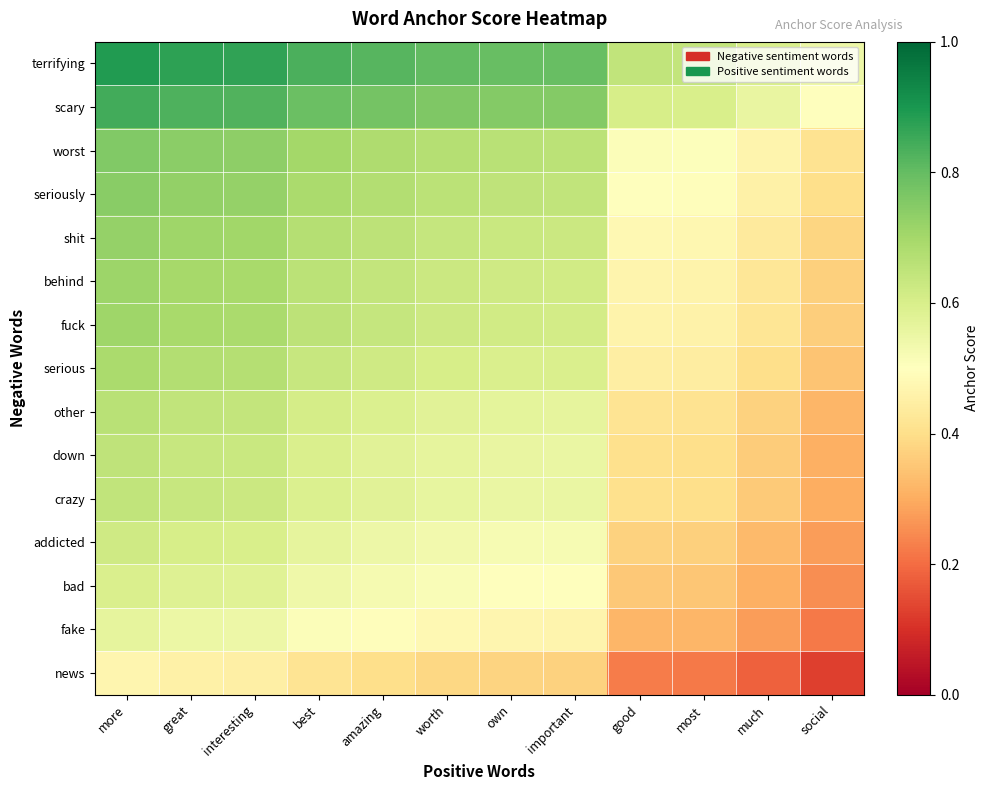

Reading right to left, transcribe all the data shown in this chart.

terrifying: social=0.5	much=0.6	most=0.6	good=0.6	important=0.8	own=0.8	worth=0.8	amazing=0.8	best=0.8	interesting=0.9	great=0.9	more=0.9
scary: social=0.5	much=0.6	most=0.6	good=0.6	important=0.8	own=0.8	worth=0.8	amazing=0.8	best=0.8	interesting=0.8	great=0.8	more=0.8
worst: social=0.4	much=0.5	most=0.5	good=0.5	important=0.7	own=0.7	worth=0.7	amazing=0.7	best=0.7	interesting=0.7	great=0.7	more=0.8
seriously: social=0.4	much=0.5	most=0.5	good=0.5	important=0.6	own=0.7	worth=0.7	amazing=0.7	best=0.7	interesting=0.7	great=0.7	more=0.7
shit: social=0.4	much=0.4	most=0.5	good=0.5	important=0.6	own=0.6	worth=0.6	amazing=0.7	best=0.7	interesting=0.7	great=0.7	more=0.7
behind: social=0.4	much=0.4	most=0.5	good=0.5	important=0.6	own=0.6	worth=0.6	amazing=0.6	best=0.7	interesting=0.7	great=0.7	more=0.7
fuck: social=0.4	much=0.4	most=0.5	good=0.5	important=0.6	own=0.6	worth=0.6	amazing=0.6	best=0.7	interesting=0.7	great=0.7	more=0.7
serious: social=0.3	much=0.4	most=0.4	good=0.4	important=0.6	own=0.6	worth=0.6	amazing=0.6	best=0.6	interesting=0.7	great=0.7	more=0.7
other: social=0.3	much=0.4	most=0.4	good=0.4	important=0.6	own=0.6	worth=0.6	amazing=0.6	best=0.6	interesting=0.6	great=0.6	more=0.7
down: social=0.3	much=0.4	most=0.4	good=0.4	important=0.6	own=0.6	worth=0.6	amazing=0.6	best=0.6	interesting=0.6	great=0.6	more=0.6
crazy: social=0.3	much=0.4	most=0.4	good=0.4	important=0.6	own=0.6	worth=0.6	amazing=0.6	best=0.6	interesting=0.6	great=0.6	more=0.6
addicted: social=0.3	much=0.3	most=0.4	good=0.4	important=0.5	own=0.5	worth=0.5	amazing=0.5	best=0.6	interesting=0.6	great=0.6	more=0.6
bad: social=0.3	much=0.3	most=0.3	good=0.4	important=0.5	own=0.5	worth=0.5	amazing=0.5	best=0.5	interesting=0.6	great=0.6	more=0.6
fake: social=0.2	much=0.3	most=0.3	good=0.3	important=0.5	own=0.5	worth=0.5	amazing=0.5	best=0.5	interesting=0.5	great=0.6	more=0.6
news: social=0.1	much=0.2	most=0.2	good=0.2	important=0.4	own=0.4	worth=0.4	amazing=0.4	best=0.4	interesting=0.5	great=0.5	more=0.5